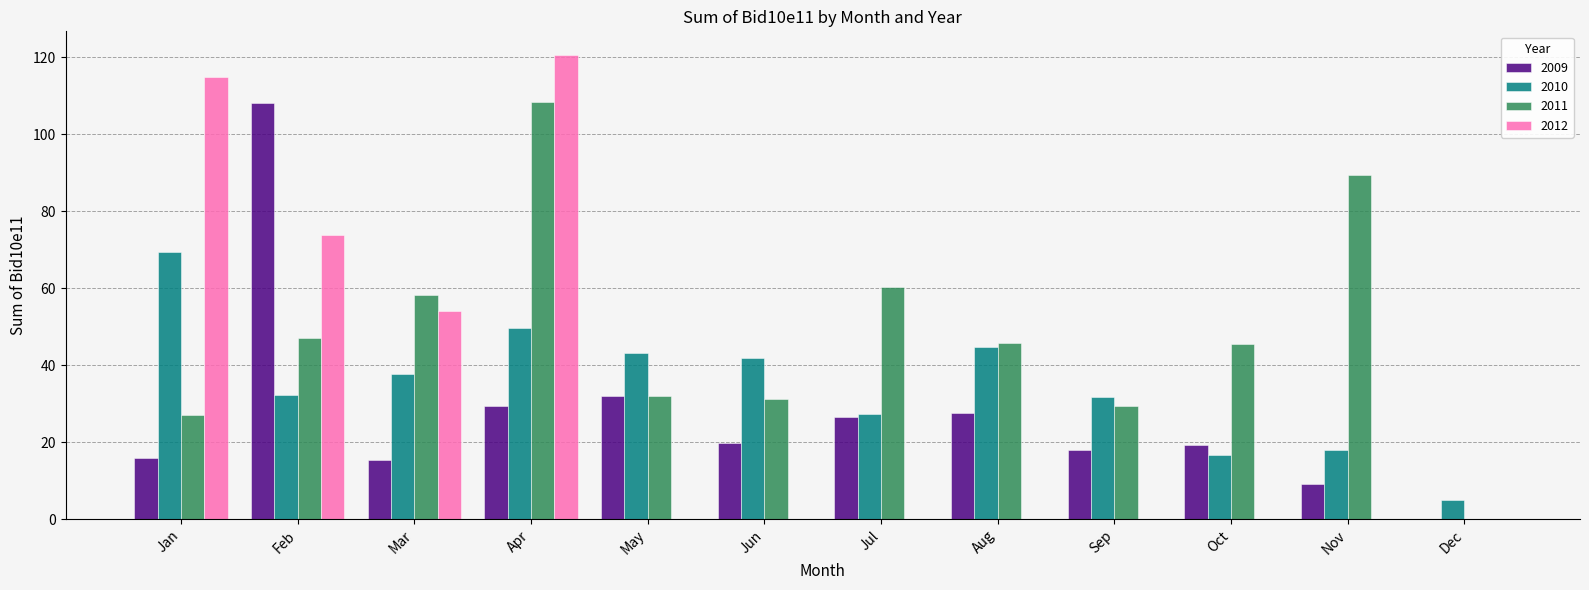

The 2012 series shows 0.0 at Jul. True or false?

True